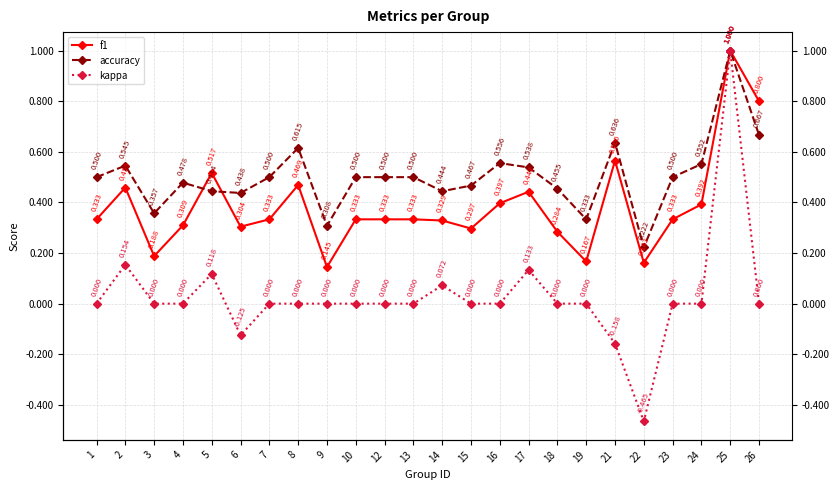

Which category has the highest value across all series?

25